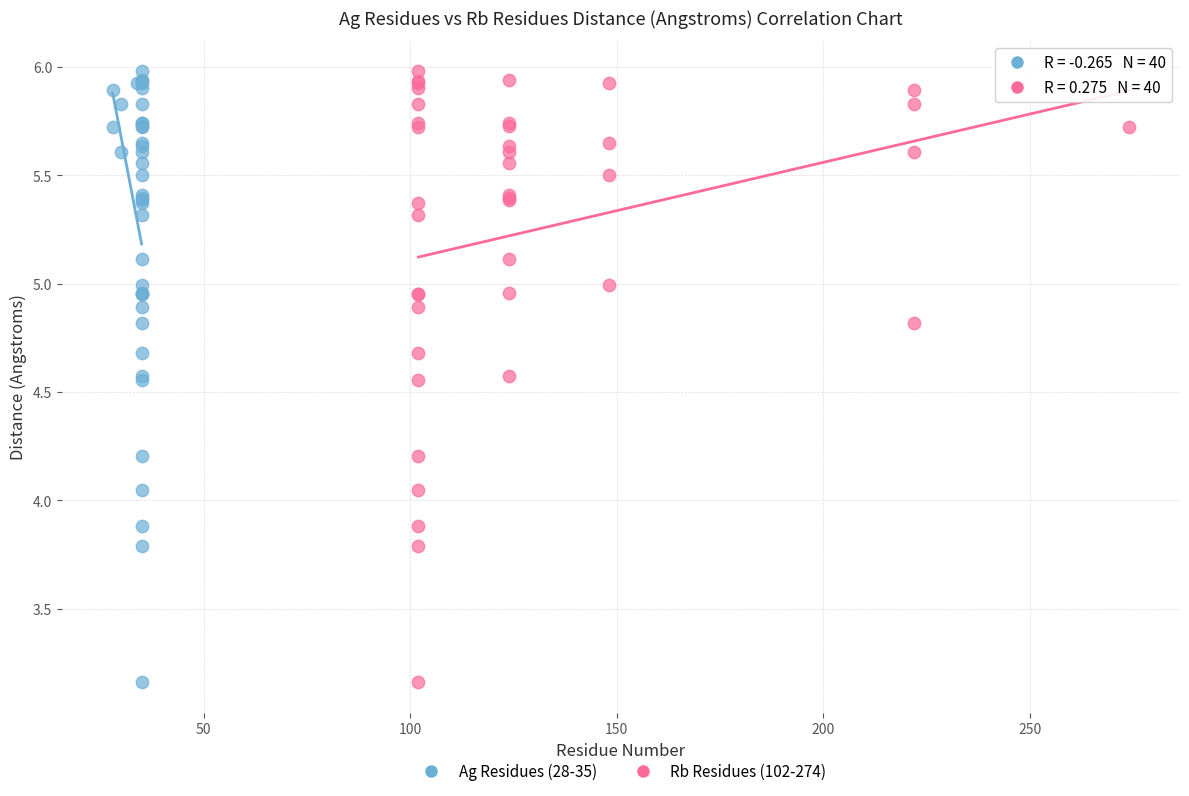

What are all the series names shown in the legend?

Ag Residues (28-35), Rb Residues (102-274)